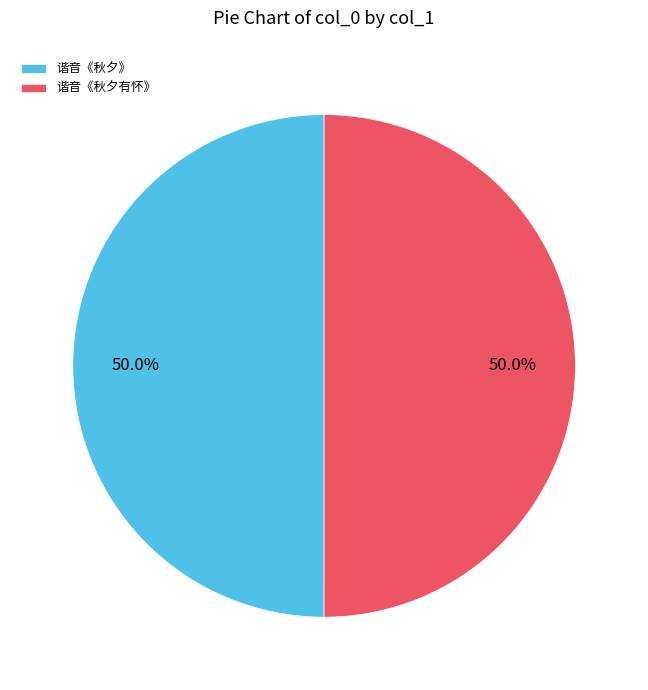

The 谐音《秋夕有怀》 slice represents 37% of the pie. True or false?

False